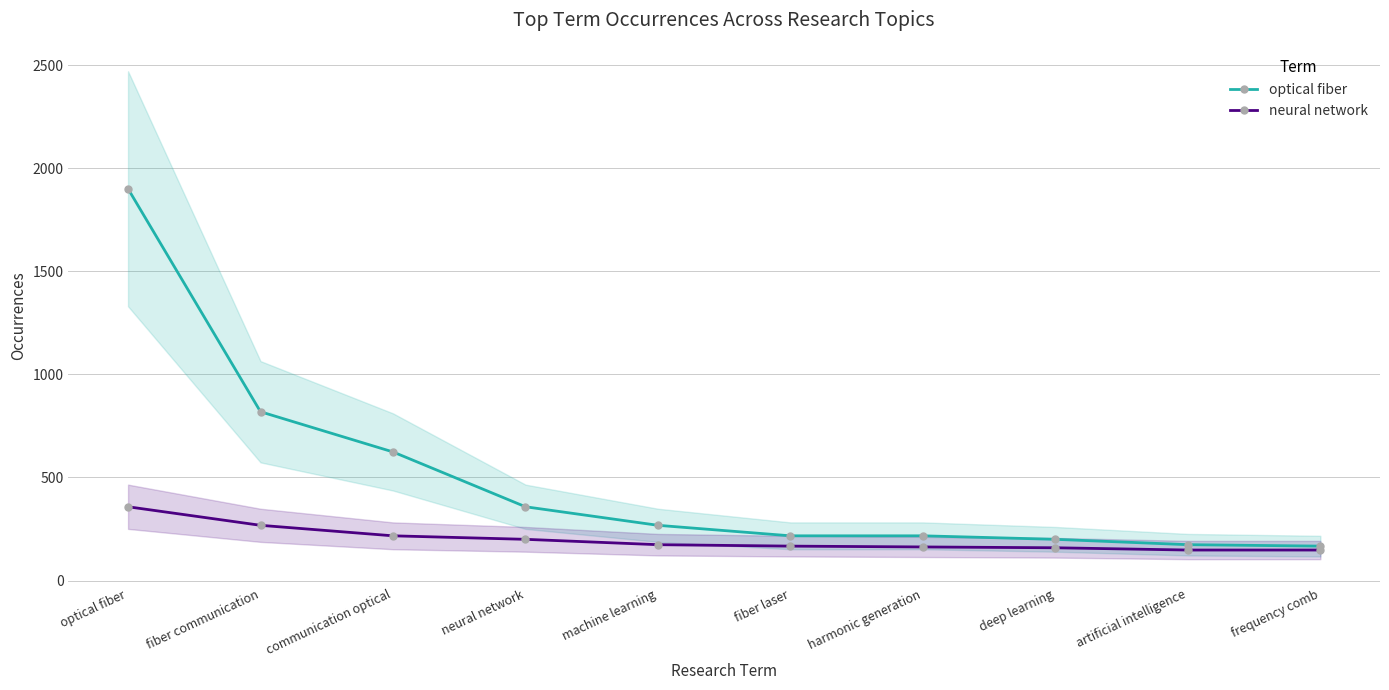

True or false: neural network has more than 2 points higher than both neighbors.

False